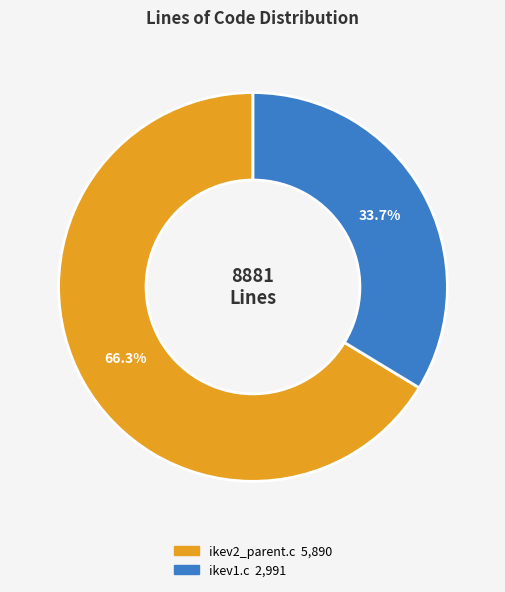

Approximately how many times larger is the value at ikev2_parent.c compared to ikev1.c?

2.0